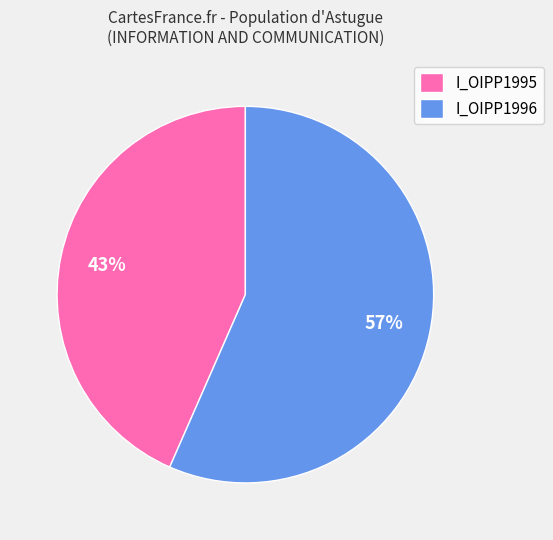

Approximately how many times larger is the value at I_OIPP1996 compared to I_OIPP1995?

1.3